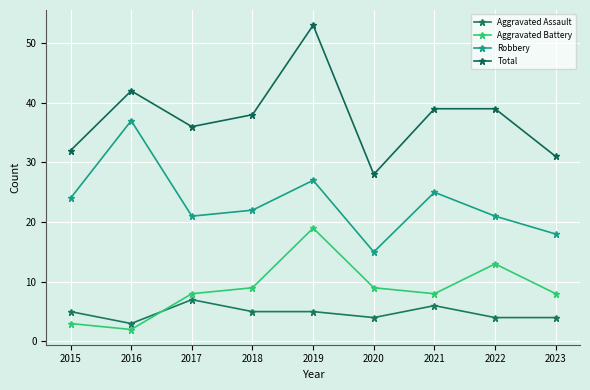

Is it true that Aggravated Assault equals 2 at 2020?

False